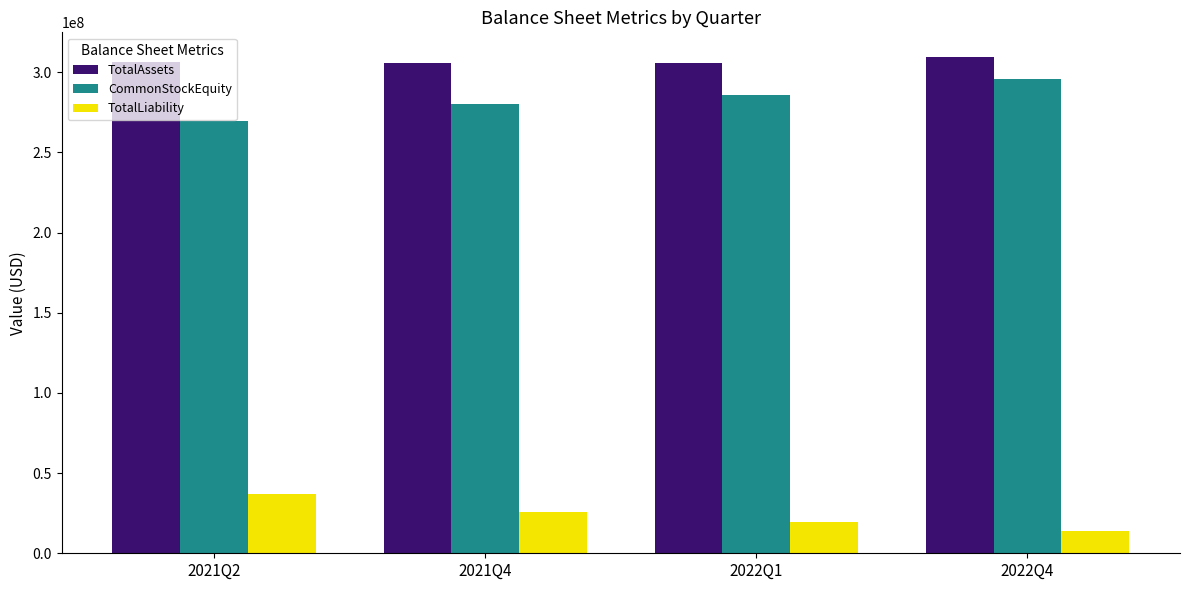

What is the difference between the highest and lowest values at 2022Q4?

295561144